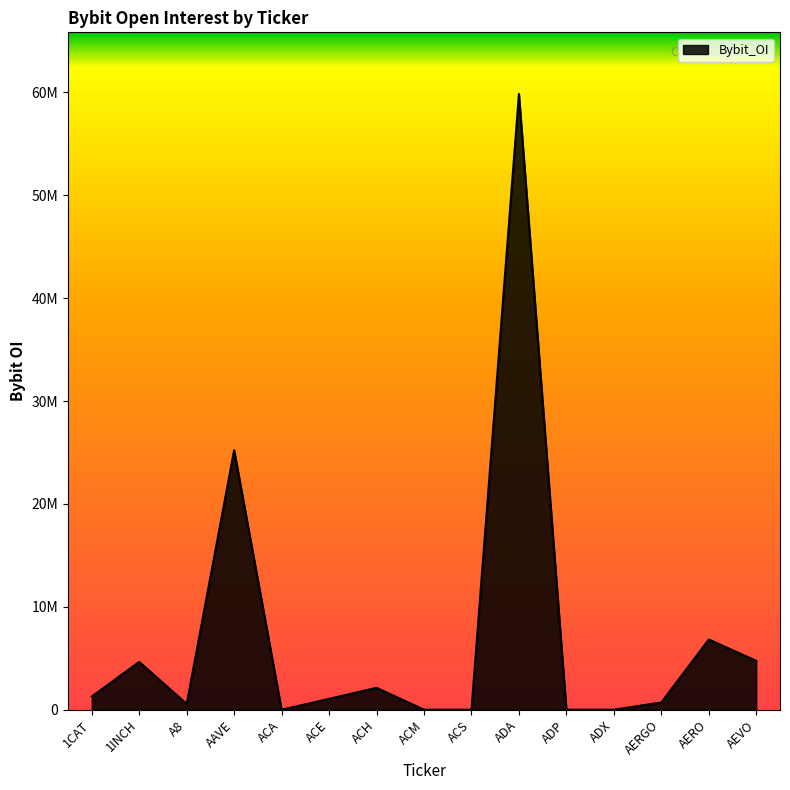

How many interior local peaks (higher than both neighbors) does the data have?

5